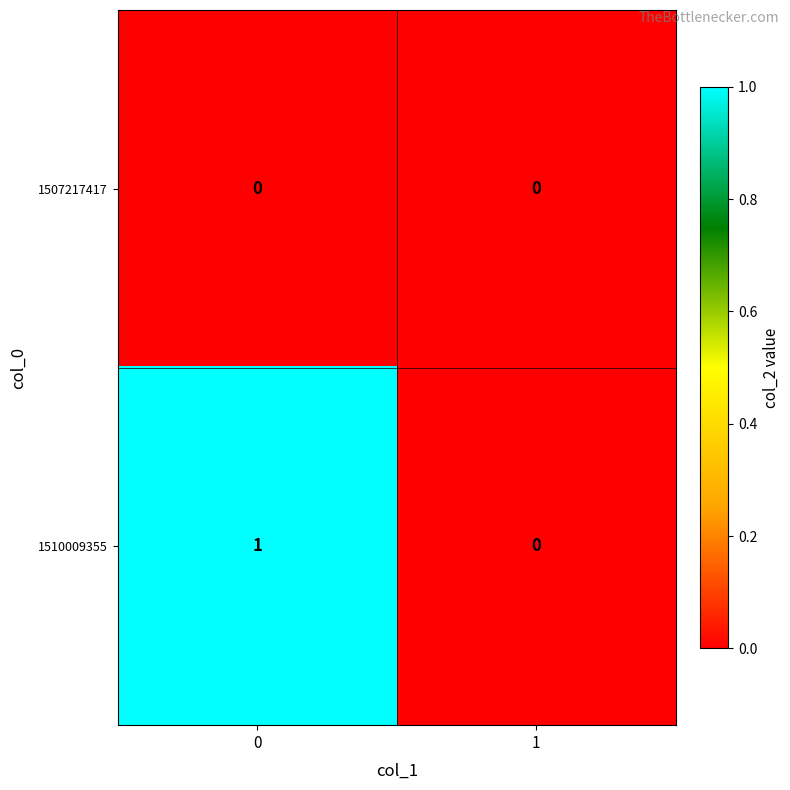

Rank the categories by 1510009355 value from lowest to highest.

1, 0